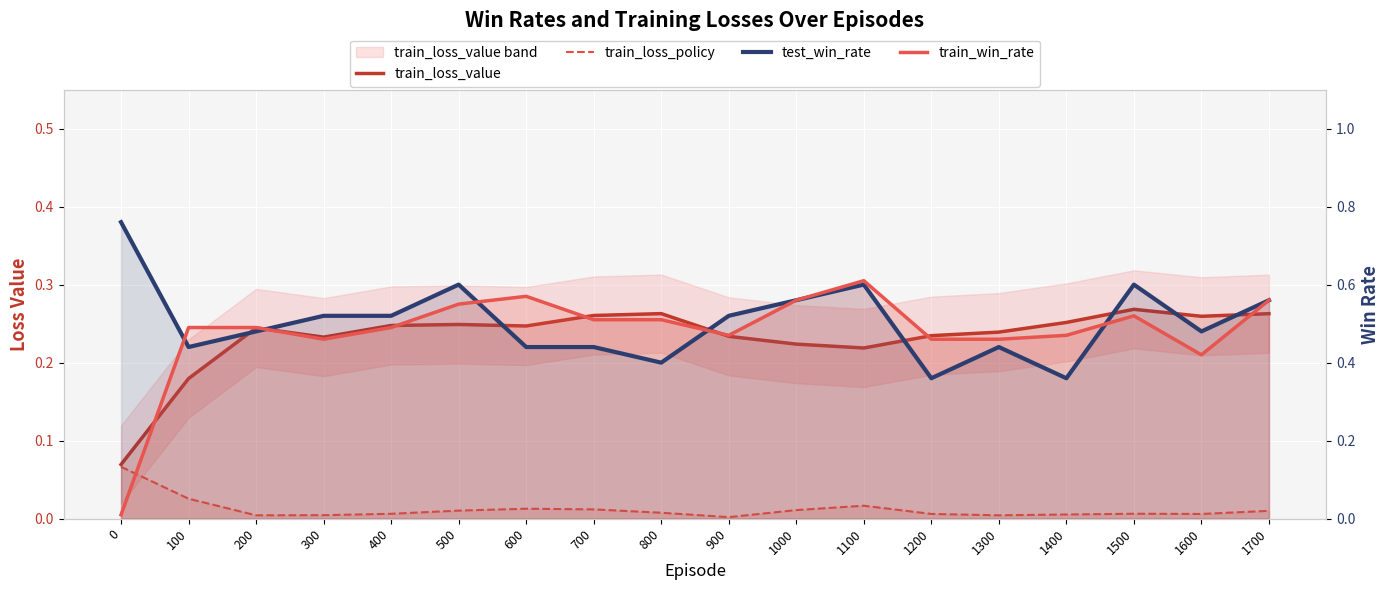

Reading left to right, extract all data points from this chart.

train_loss_value: 0.1	0.2	0.2	0.2	0.2	0.2	0.2	0.3	0.3	0.2	0.2	0.2	0.2	0.2	0.3	0.3	0.3	0.3
train_loss_policy: 0.1	0.0	0.0	0.0	0.0	0.0	0.0	0.0	0.0	0.0	0.0	0.0	0.0	0.0	0.0	0.0	0.0	0.0
test_win_rate: 0.8	0.4	0.5	0.5	0.5	0.6	0.4	0.4	0.4	0.5	0.6	0.6	0.4	0.4	0.4	0.6	0.5	0.6
train_win_rate: 0.0	0.5	0.5	0.5	0.5	0.6	0.6	0.5	0.5	0.5	0.6	0.6	0.5	0.5	0.5	0.5	0.4	0.6